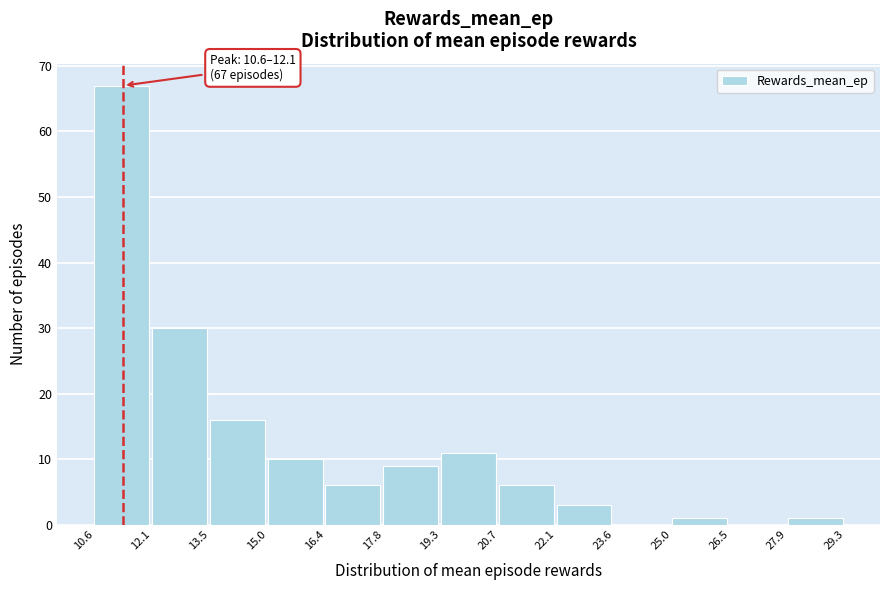

Which range on the x-axis has the tallest bar?

10.6 to 12.1